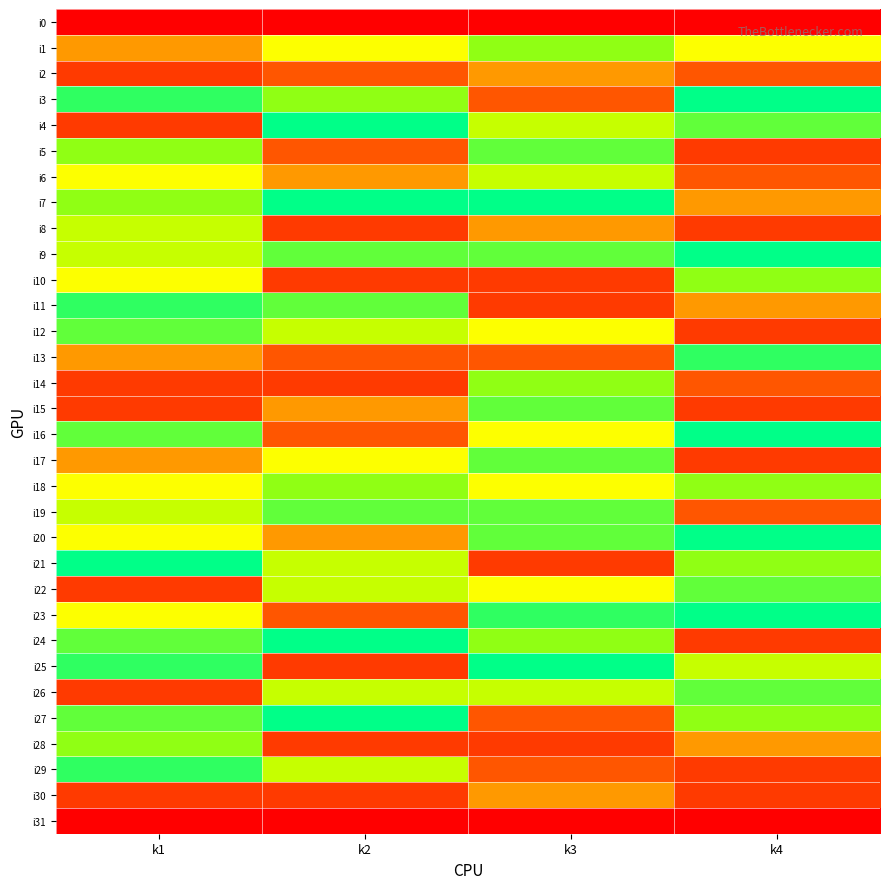

Reading left to right, list all the values displayed in this chart.

i0: k1=0	k2=0	k3=0	k4=0
i1: k1=4	k2=5	k3=7	k4=5
i2: k1=2	k2=3	k3=4	k4=3
i3: k1=9	k2=7	k3=3	k4=10
i4: k1=2	k2=10	k3=6	k4=8
i5: k1=7	k2=3	k3=8	k4=2
i6: k1=5	k2=4	k3=6	k4=3
i7: k1=7	k2=10	k3=10	k4=4
i8: k1=6	k2=2	k3=4	k4=2
i9: k1=6	k2=8	k3=8	k4=10
i10: k1=5	k2=2	k3=2	k4=7
i11: k1=9	k2=8	k3=2	k4=4
i12: k1=8	k2=6	k3=5	k4=2
i13: k1=4	k2=3	k3=3	k4=9
i14: k1=2	k2=2	k3=7	k4=3
i15: k1=2	k2=4	k3=8	k4=2
i16: k1=8	k2=3	k3=5	k4=10
i17: k1=4	k2=5	k3=8	k4=2
i18: k1=5	k2=7	k3=5	k4=7
i19: k1=6	k2=8	k3=8	k4=3
i20: k1=5	k2=4	k3=8	k4=10
i21: k1=10	k2=6	k3=2	k4=7
i22: k1=2	k2=6	k3=5	k4=8
i23: k1=5	k2=3	k3=9	k4=10
i24: k1=8	k2=10	k3=7	k4=2
i25: k1=9	k2=2	k3=10	k4=6
i26: k1=2	k2=6	k3=6	k4=8
i27: k1=8	k2=10	k3=3	k4=7
i28: k1=7	k2=2	k3=2	k4=4
i29: k1=9	k2=6	k3=3	k4=2
i30: k1=2	k2=2	k3=4	k4=2
i31: k1=0	k2=0	k3=0	k4=0